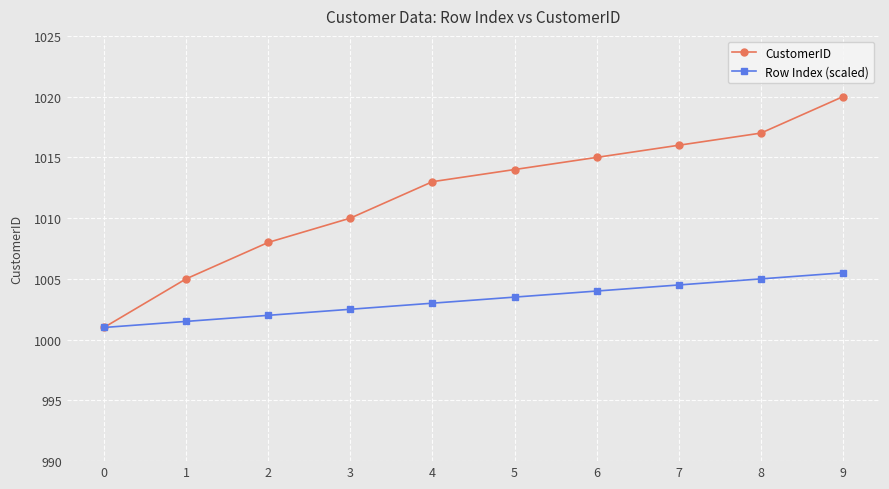

Between 6 and 8, which series saw the biggest shift?

CustomerID